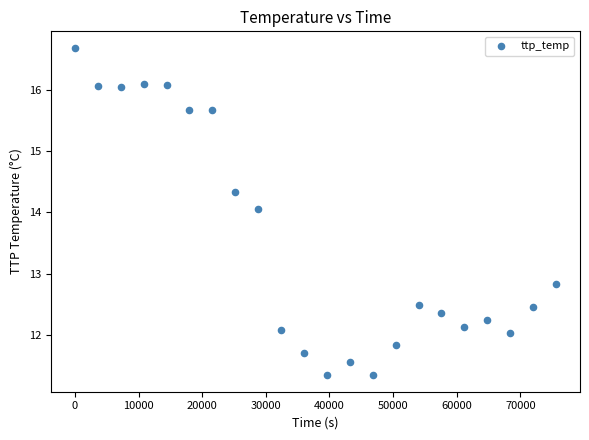

What is the range of X values (max minus min)?

75600.0